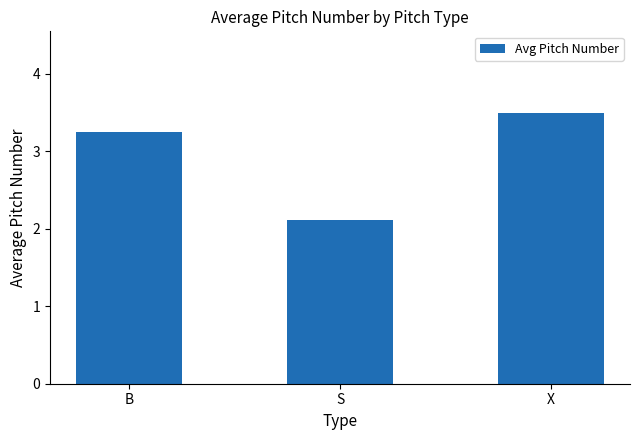

How many values are below 3?

1